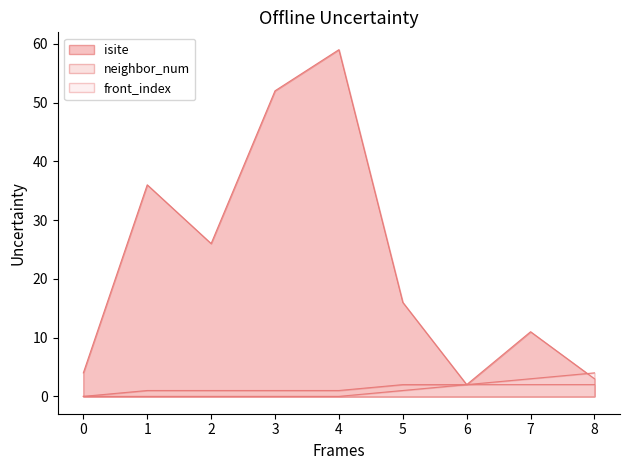

Reading left to right, what are all the values shown in this chart?

isite: 4	36	26	52	59	16	2	11	3
neighbor_num: 0	1	1	1	1	2	2	2	2
front_index: 0	0	0	0	0	1	2	3	4